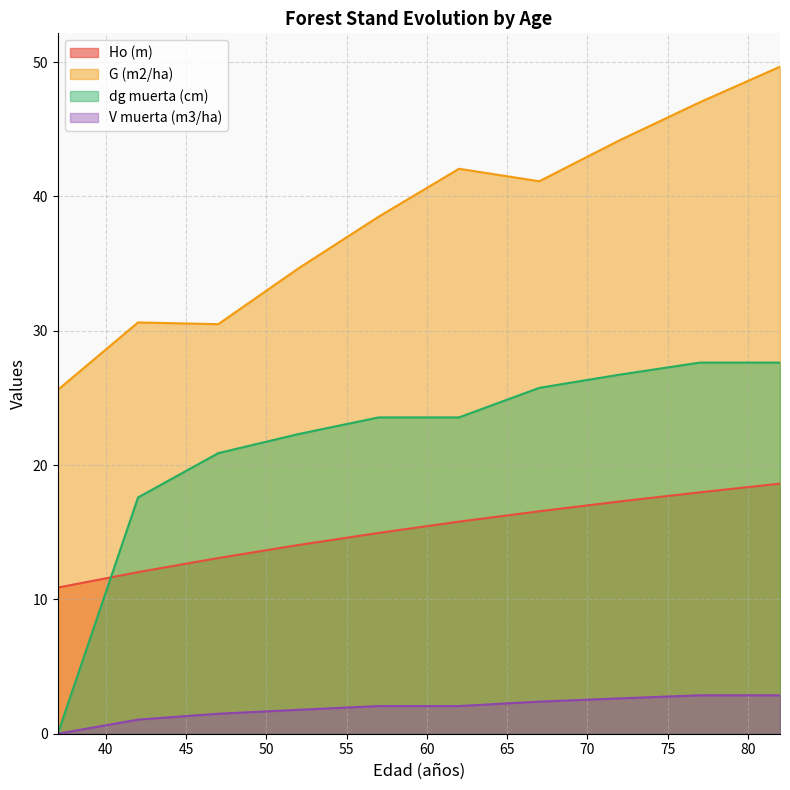

Reading left to right, what are all the values shown in this chart?

Ho (m): 37=10.9	42=12.0	47=13.1	52=14.1	57=14.9	62=15.8	67=16.6	72=17.3	77=18.0	82=18.6
G (m2/ha): 37=25.6	42=30.6	47=30.5	52=34.6	57=38.5	62=42.1	67=41.1	72=44.2	77=47.0	82=49.7
dg muerta (cm): 37=0.0	42=17.6	47=20.9	52=22.3	57=23.6	62=23.6	67=25.8	72=26.7	77=27.6	82=27.6
V muerta (m3/ha): 37=0.0	42=1.1	47=1.5	52=1.8	57=2.1	62=2.1	67=2.4	72=2.6	77=2.9	82=2.9